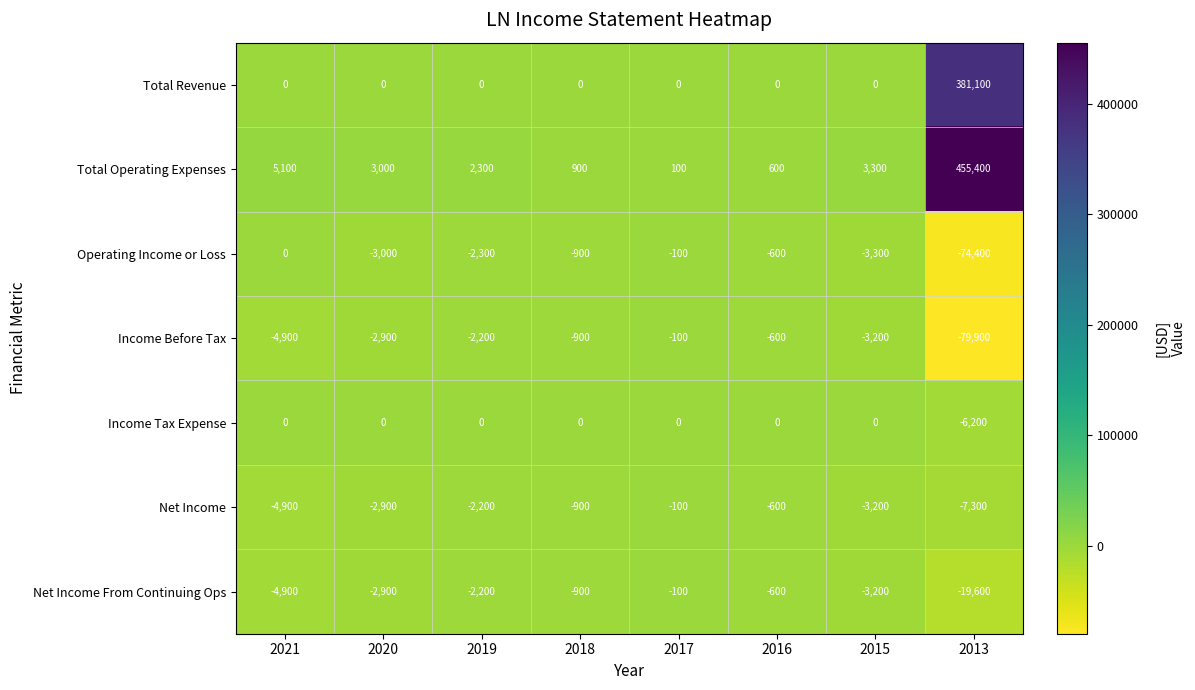

What is the difference between the maximum and minimum values in the Operating Income or Loss series?

74400